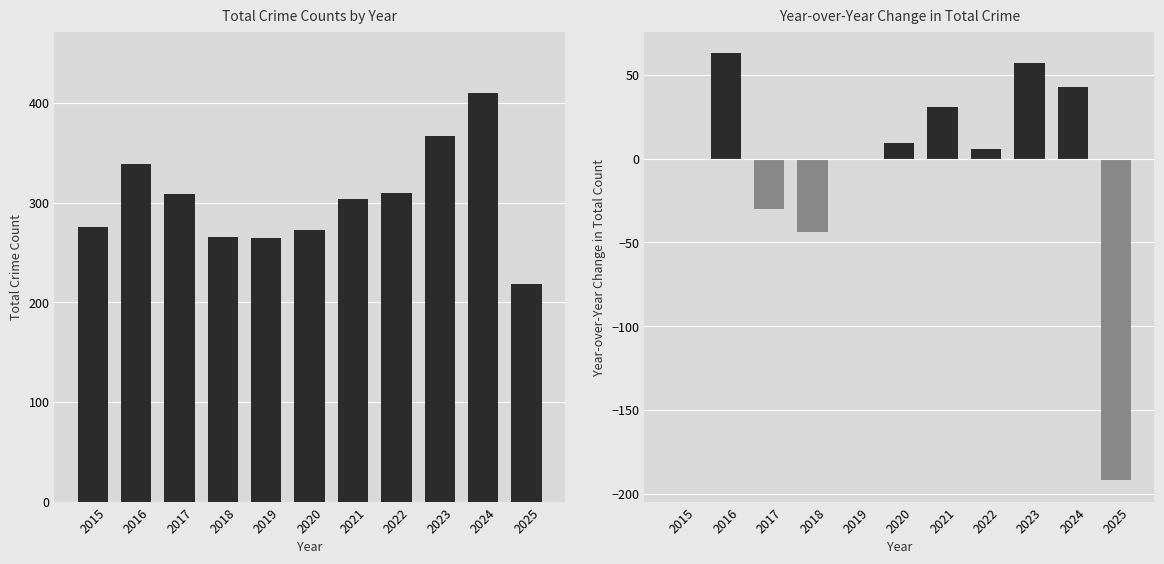

At which label does Total first exceed 304?

2016